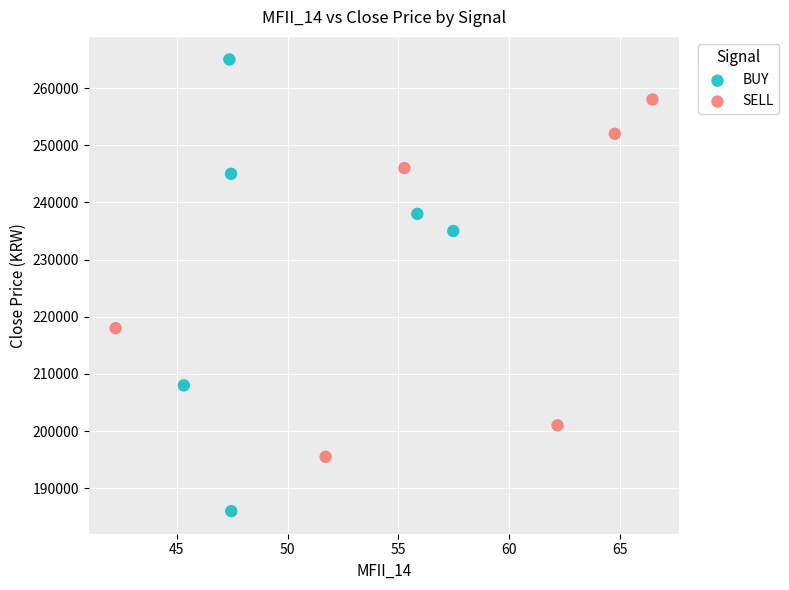

Which series contains the highest Y value?

BUY